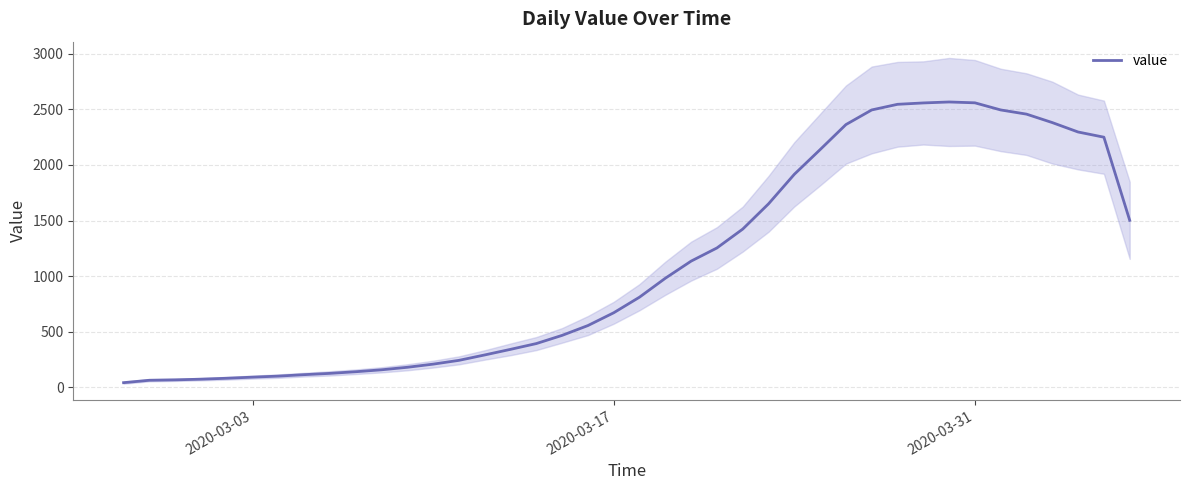

True or false: there are more than 0 points higher than both neighbors.

True